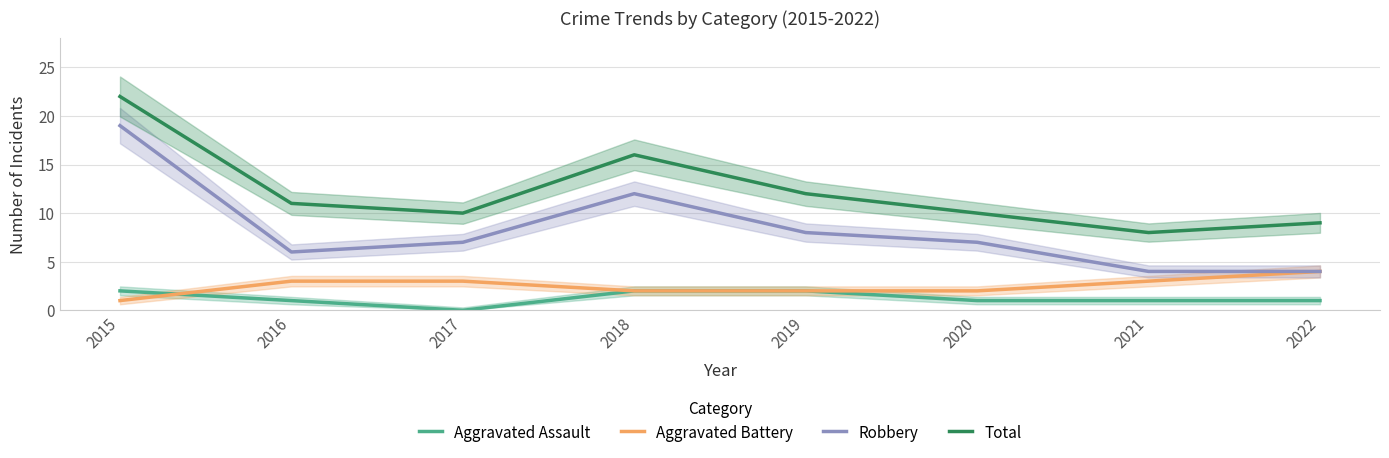

Which series has the widest spread of values?

Robbery